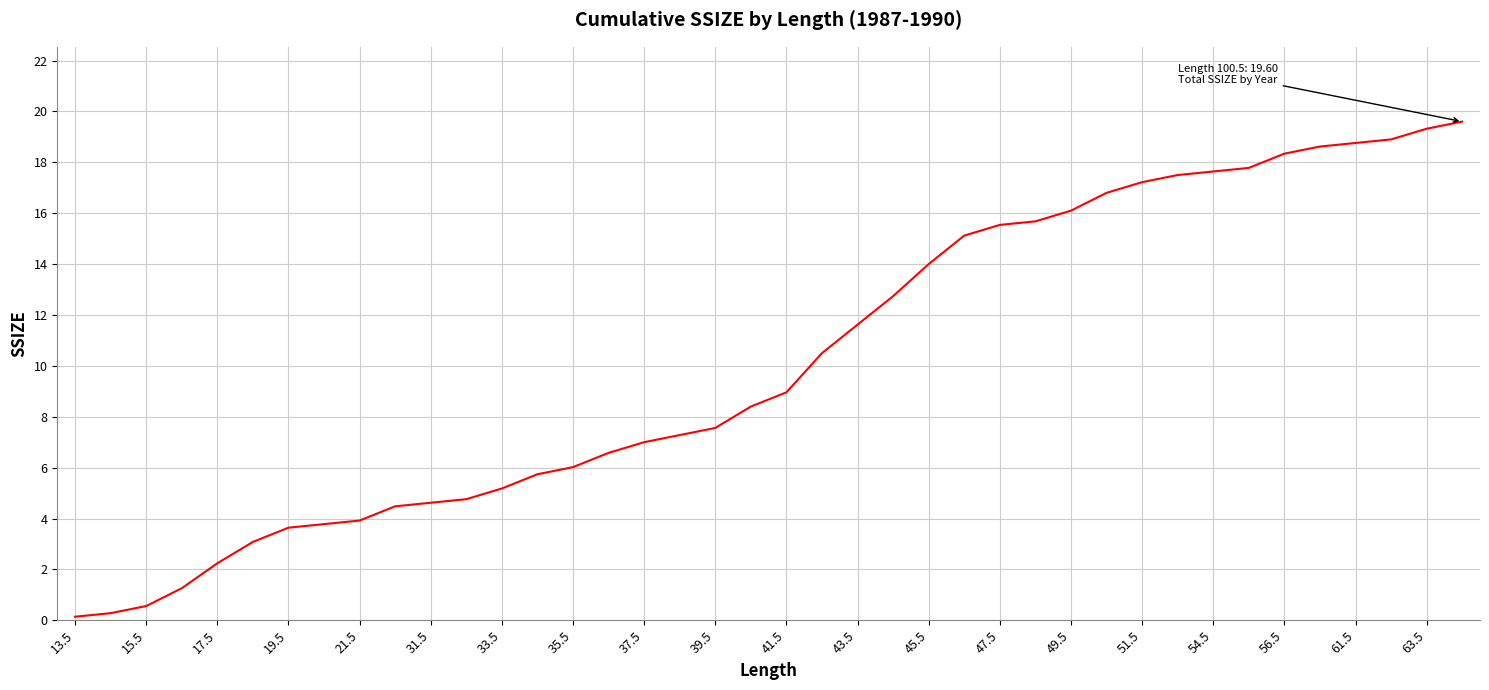

What is the maximum value shown in the chart?

19.6